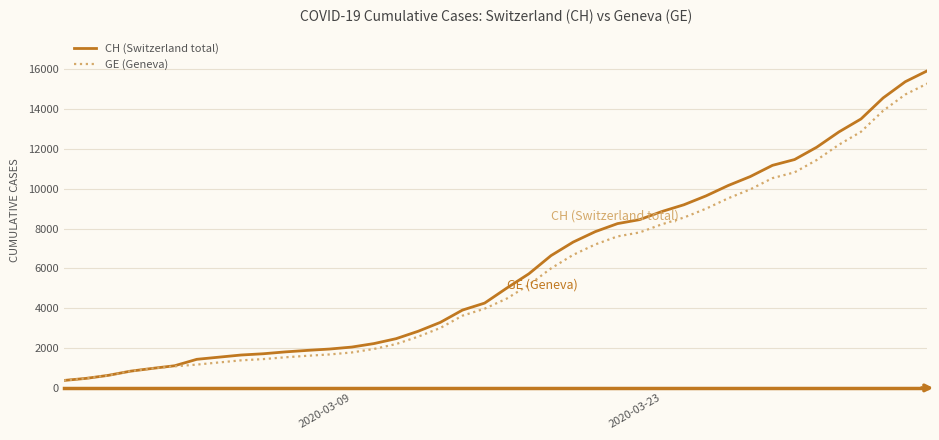

What are all the series names shown in the legend?

CH (Switzerland total), GE (Geneva)